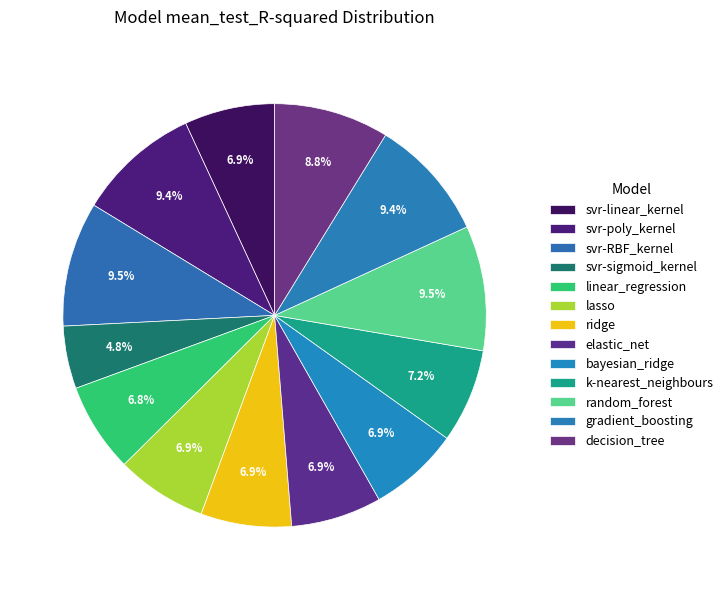

What is the total percentage of decision_tree and linear_regression?

15.6%